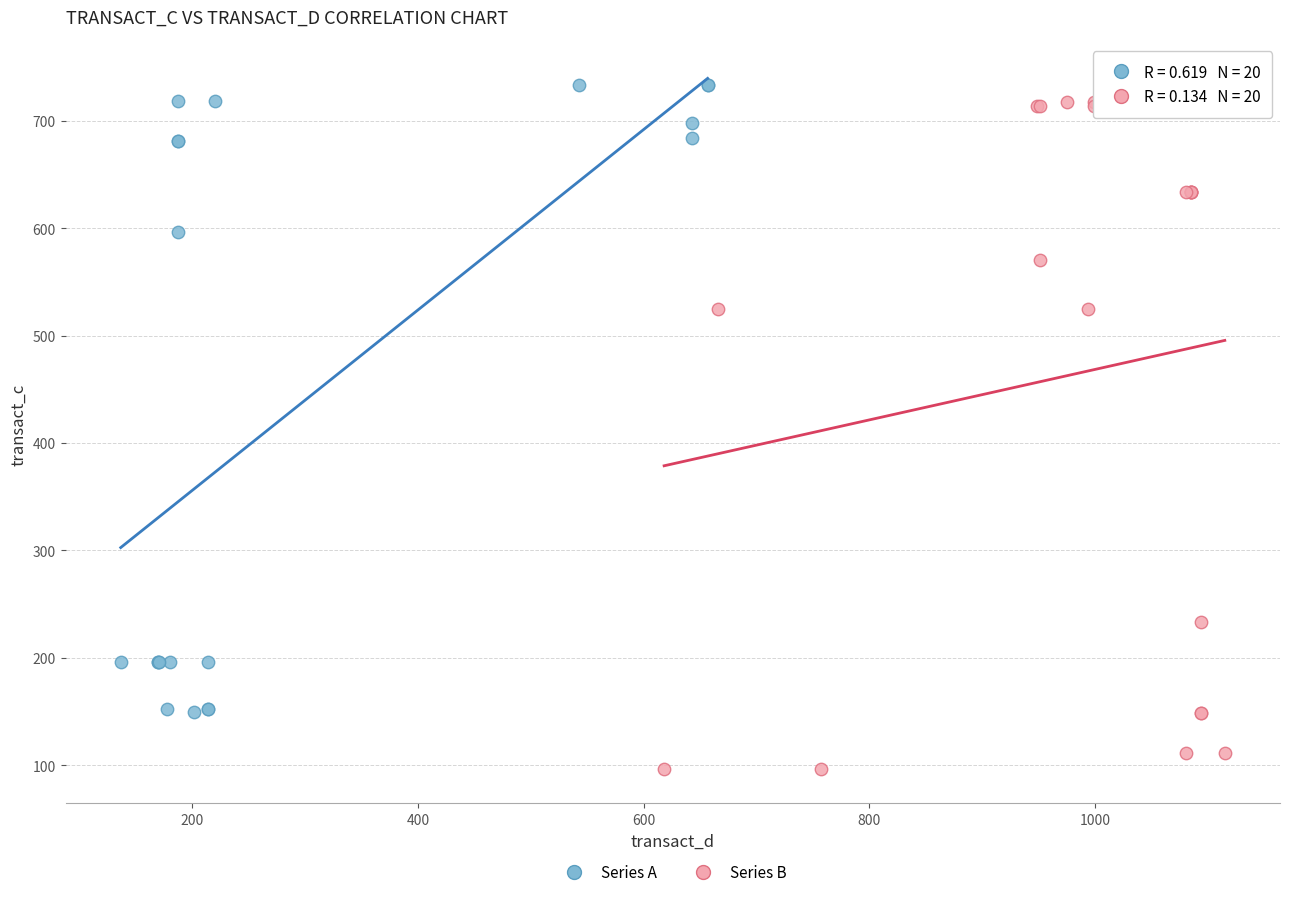

Which series has the largest Y range (max minus min)?

Series B